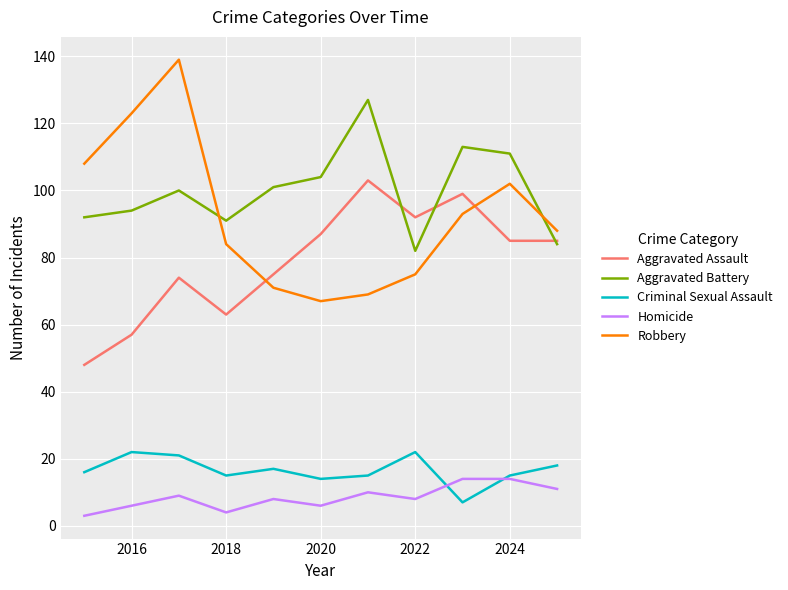

True or false: Criminal Sexual Assault and Aggravated Battery intersect in this chart.

False